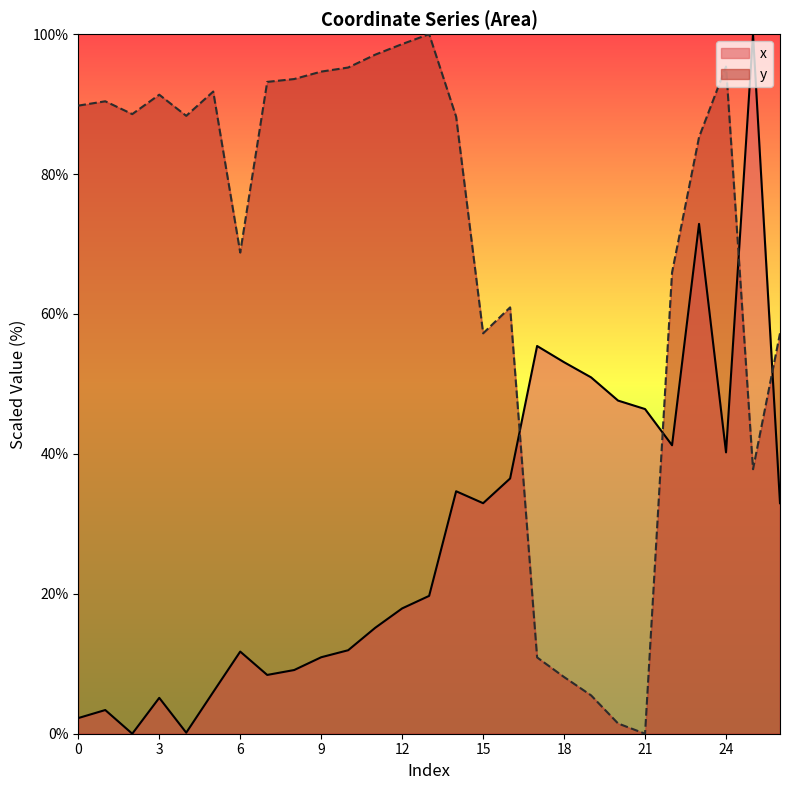

What are all the series names shown in the legend?

x, y